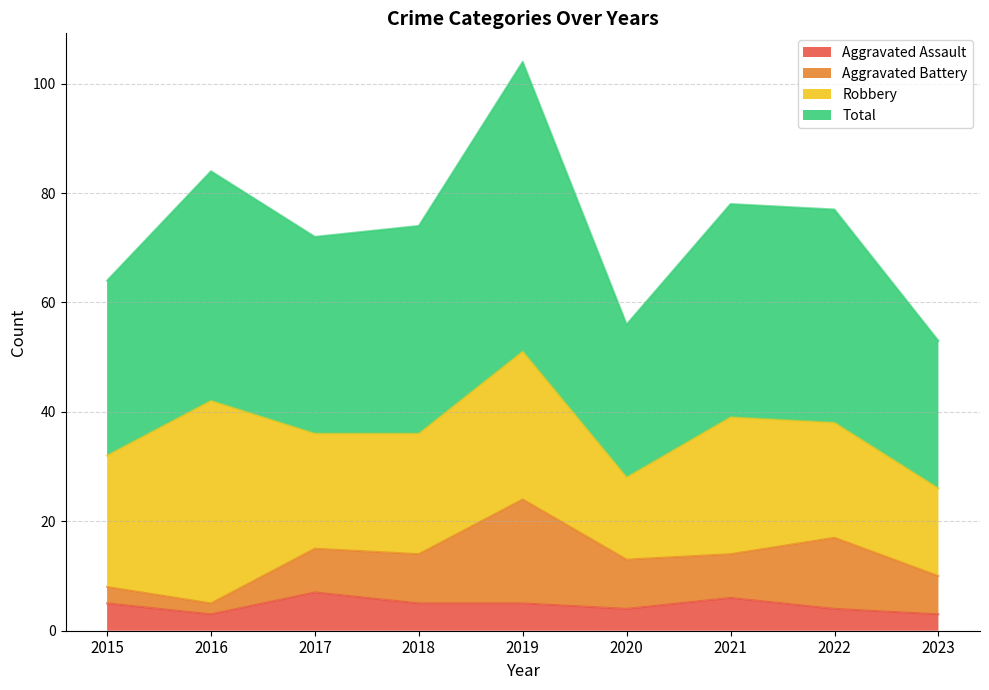

Rank the categories by Total value from highest to lowest.

2019, 2016, 2021, 2022, 2018, 2017, 2015, 2020, 2023